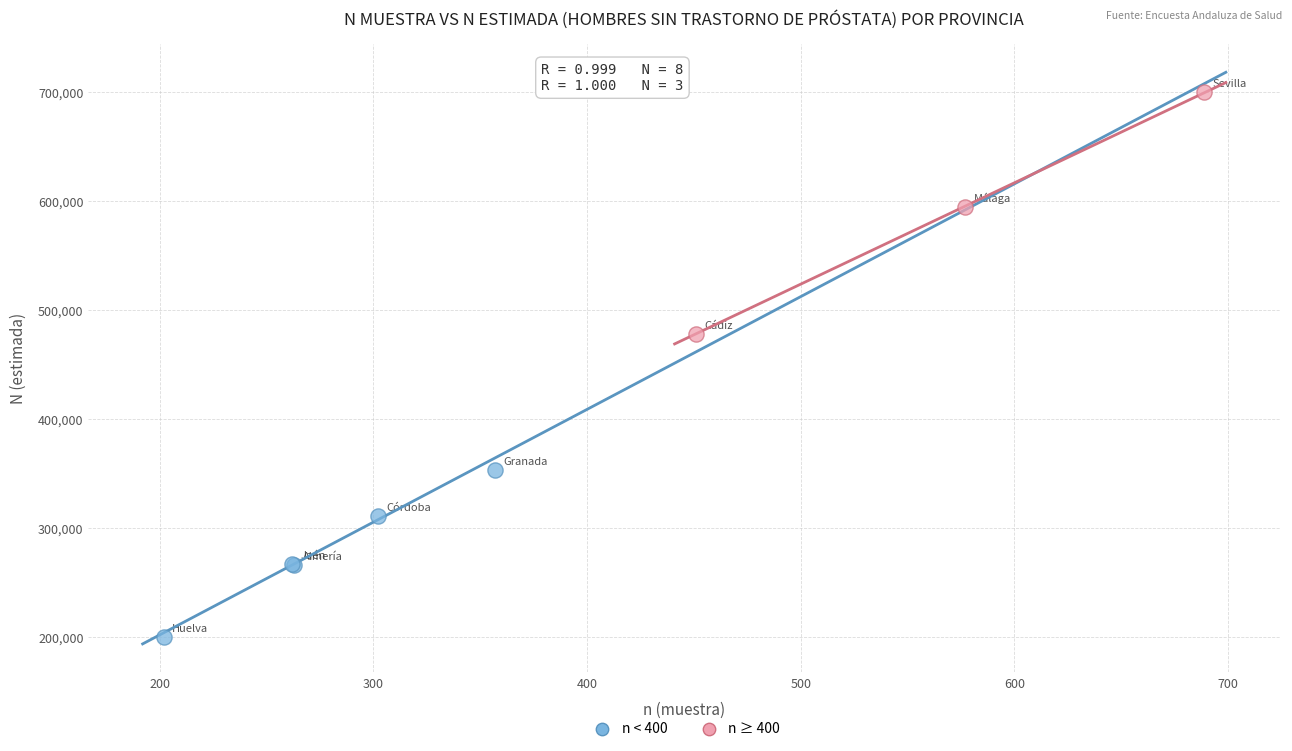

Which series contains the highest Y value?

n ≥ 400